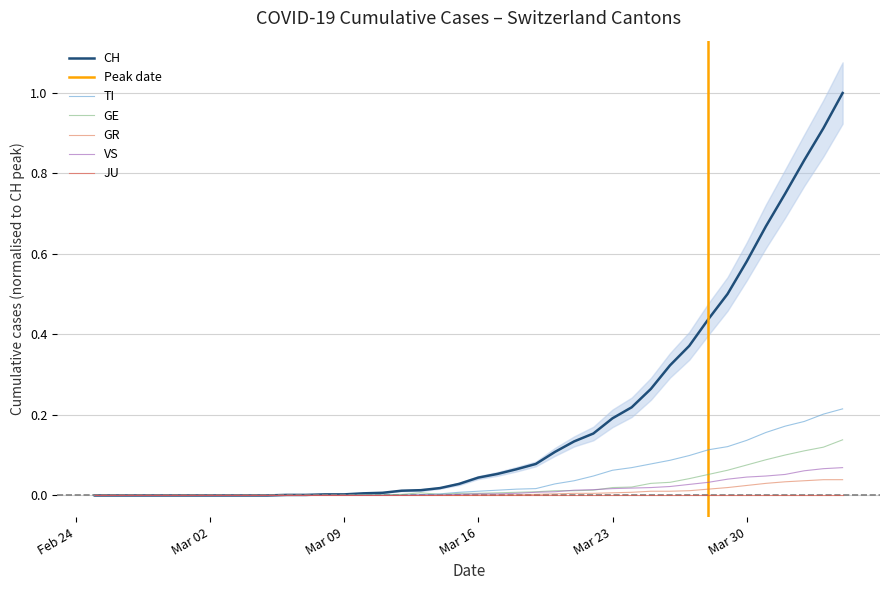

At how many categories does at least one series exceed 0?

30